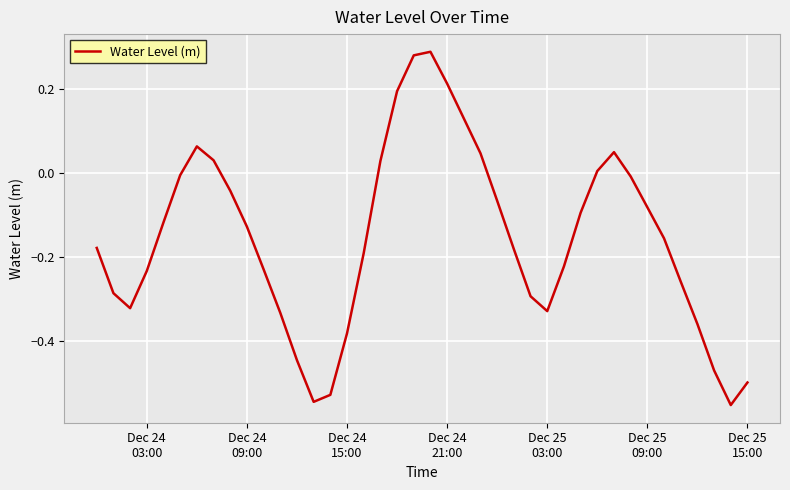

What is the difference between the maximum and minimum values?

0.8